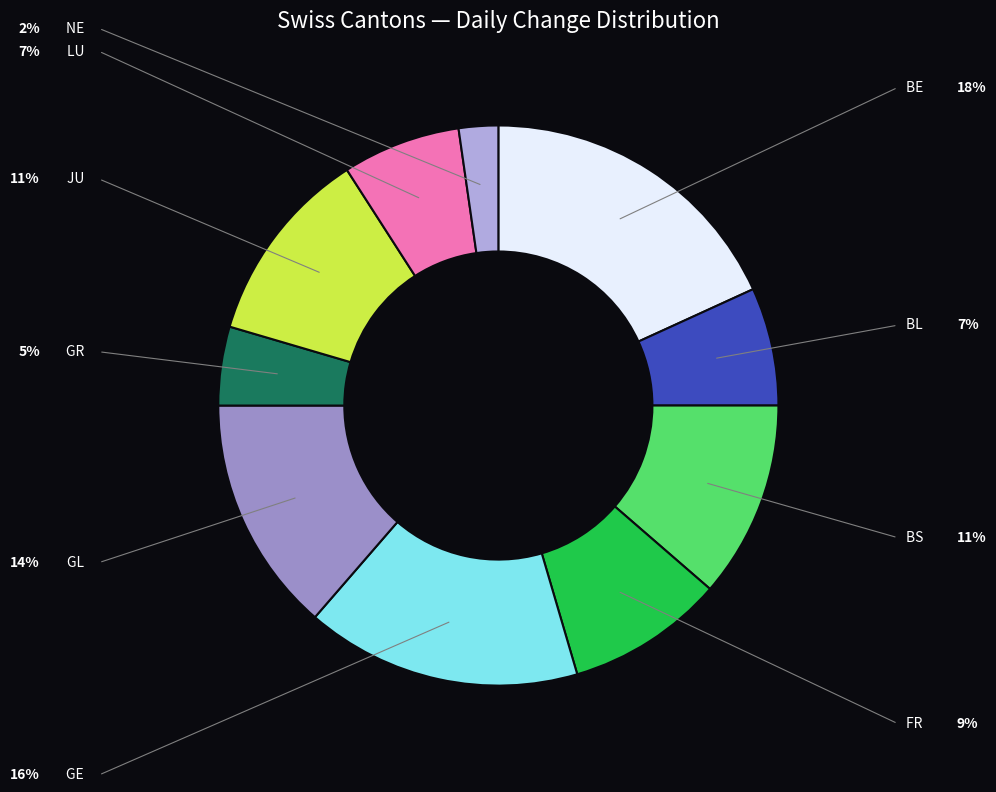

Combined, do LU and NE account for over 50%?

No